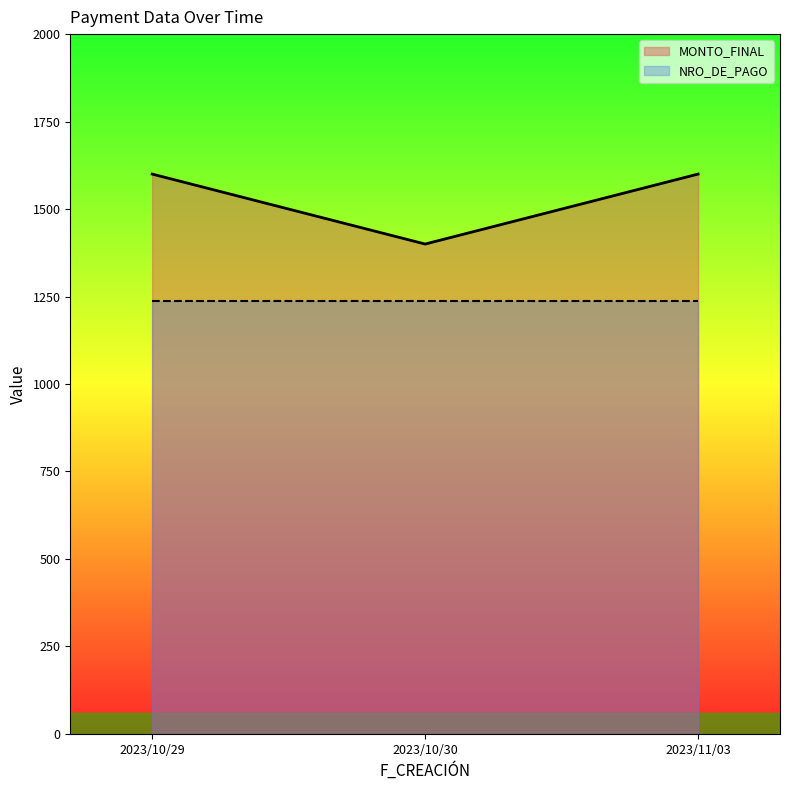

Reading left to right, extract all data points from this chart.

1600	1400	1600